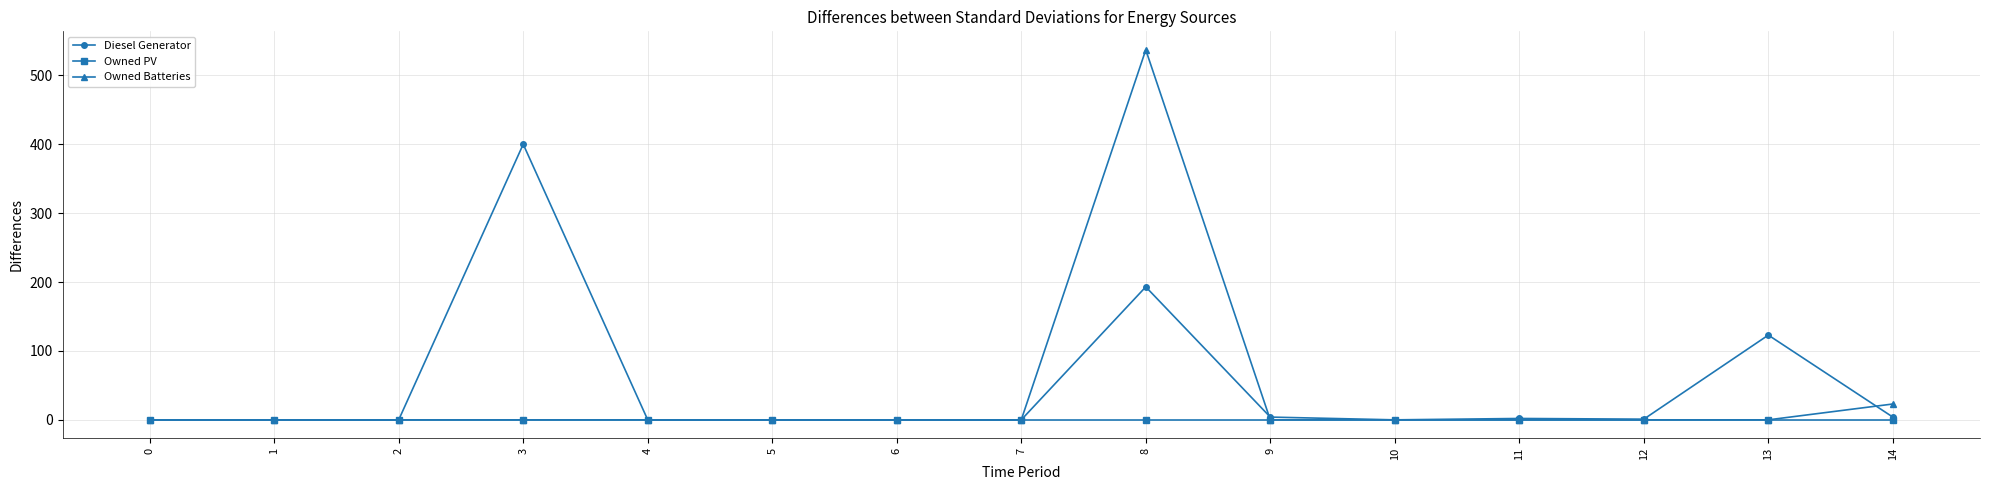

True or false: Owned Batteries has more than 0 points higher than both neighbors.

True